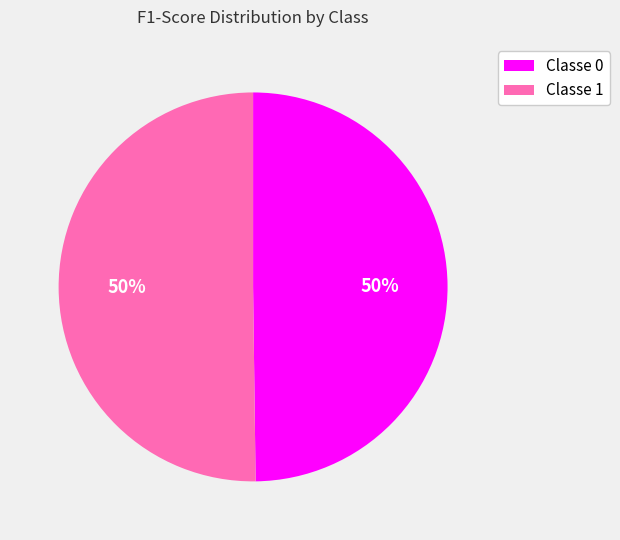

Is the sum of Classe 0 and Classe 1 greater than half?

Yes